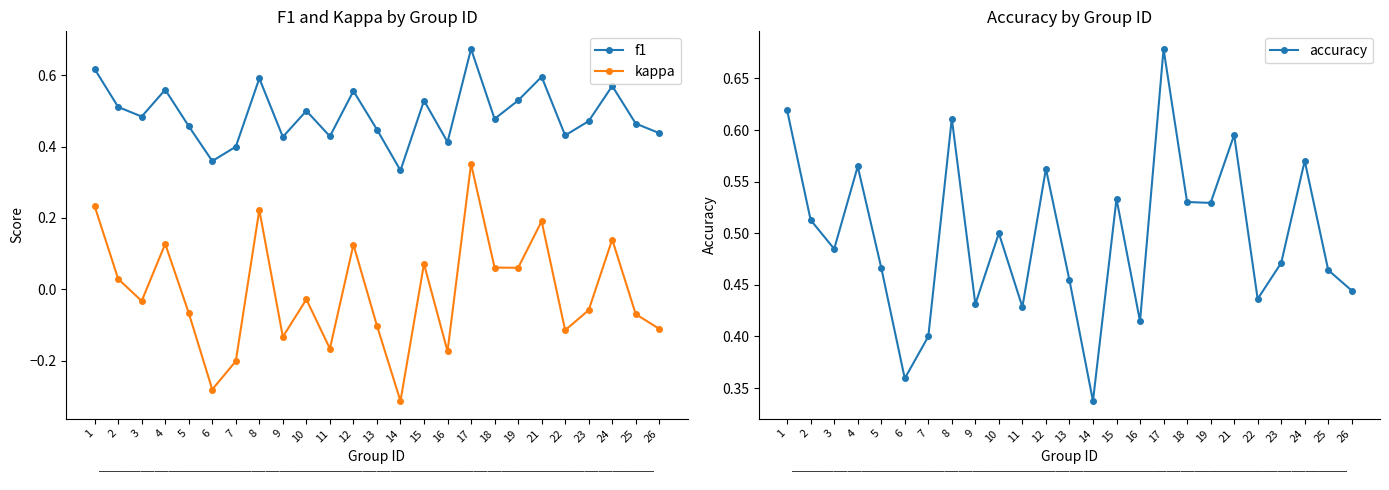

Is it true that f1 equals 0.4 at 6?

True